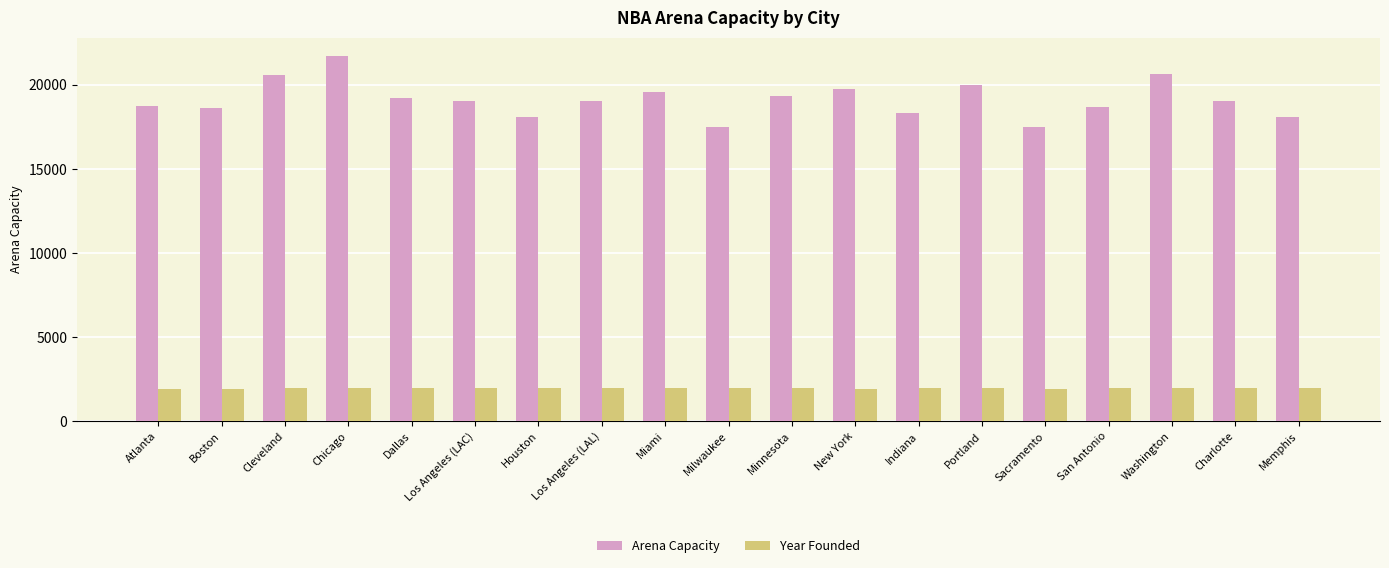

How many bars are there in total?

38